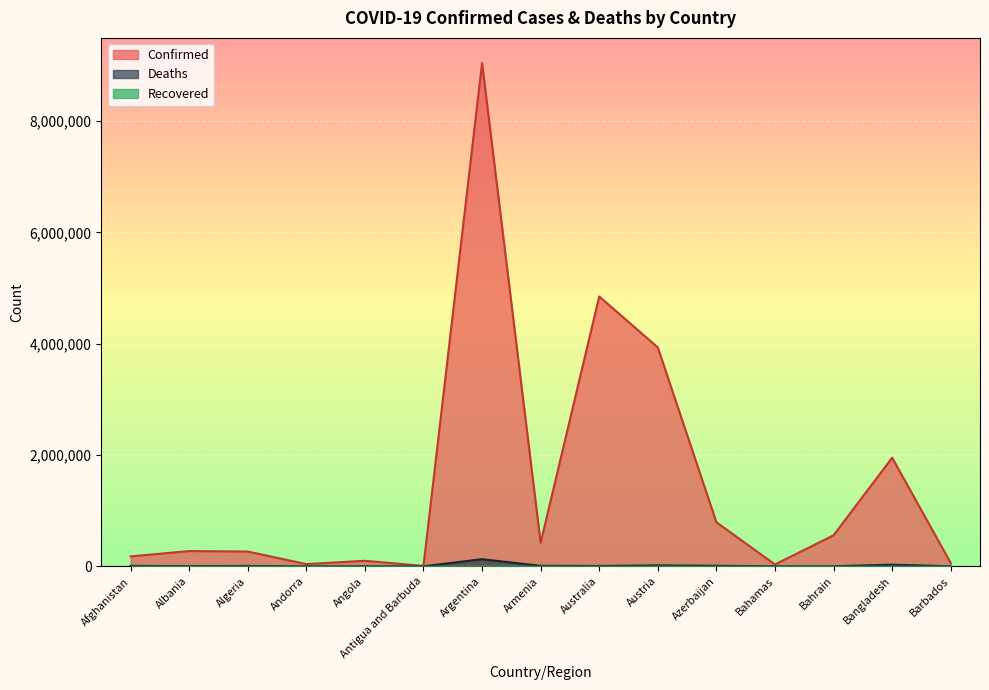

What is the spread (max minus min) of values at Andorra?

40024